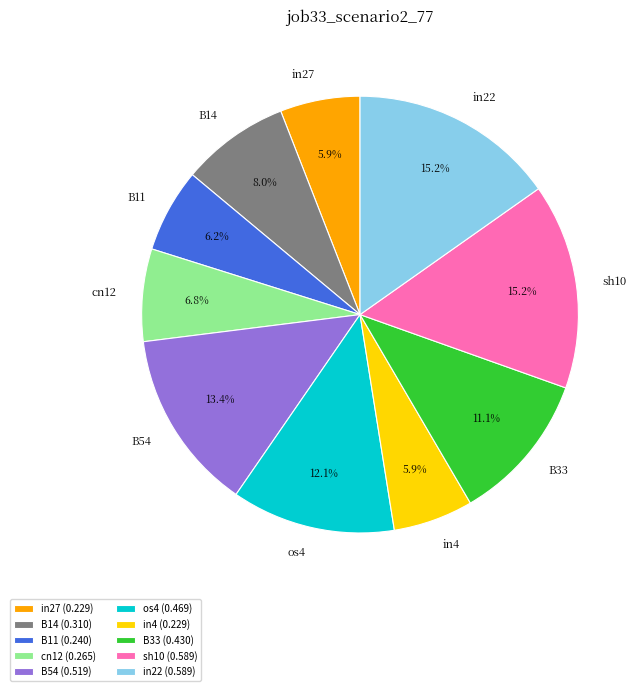

To the nearest percent, what is the difference between the in27 and in22 slice percentages?

9%